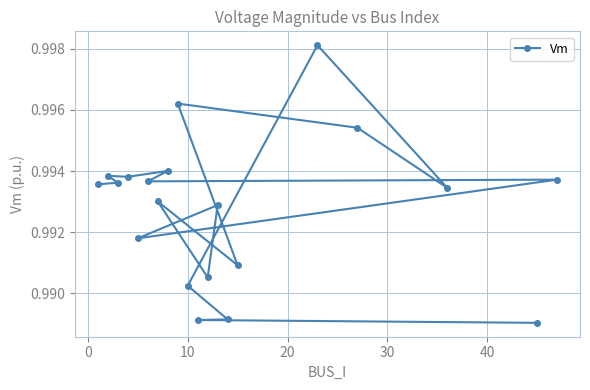

Count the values in the range 0 to 1.

20